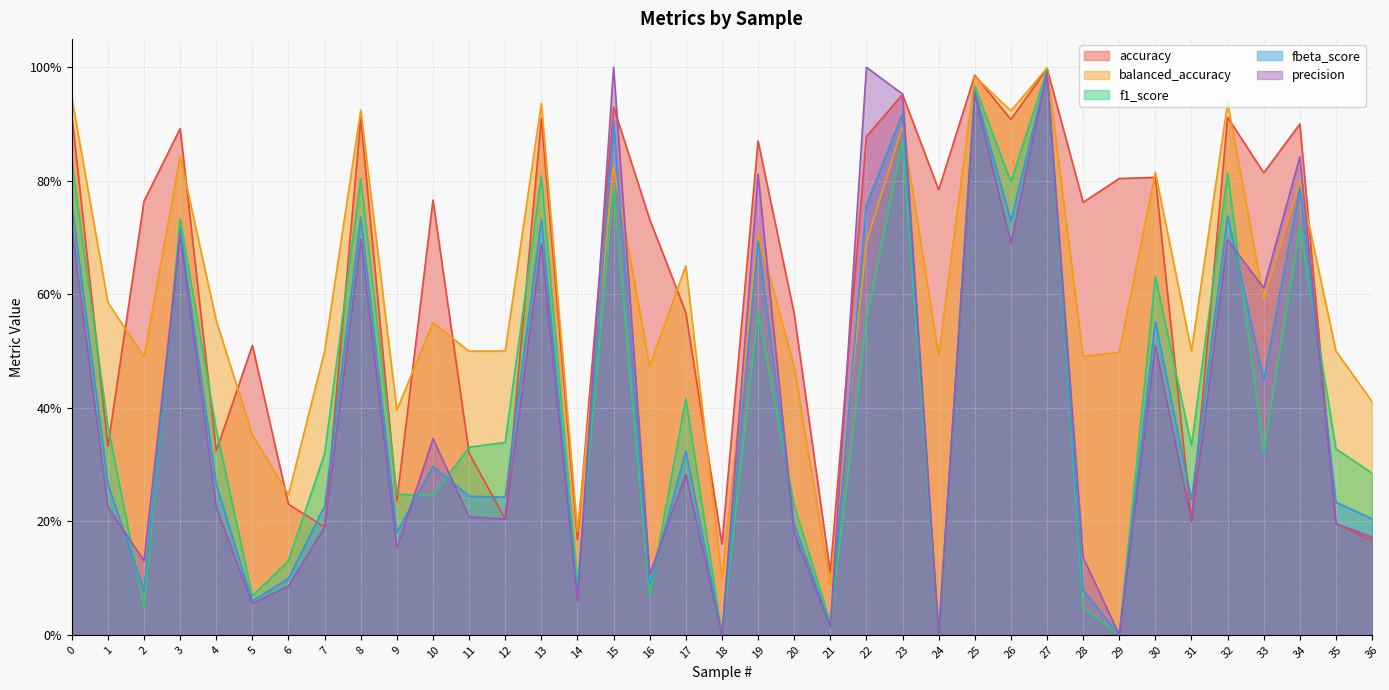

What is the value of the f1_score point at the 2nd from the left?

0.4